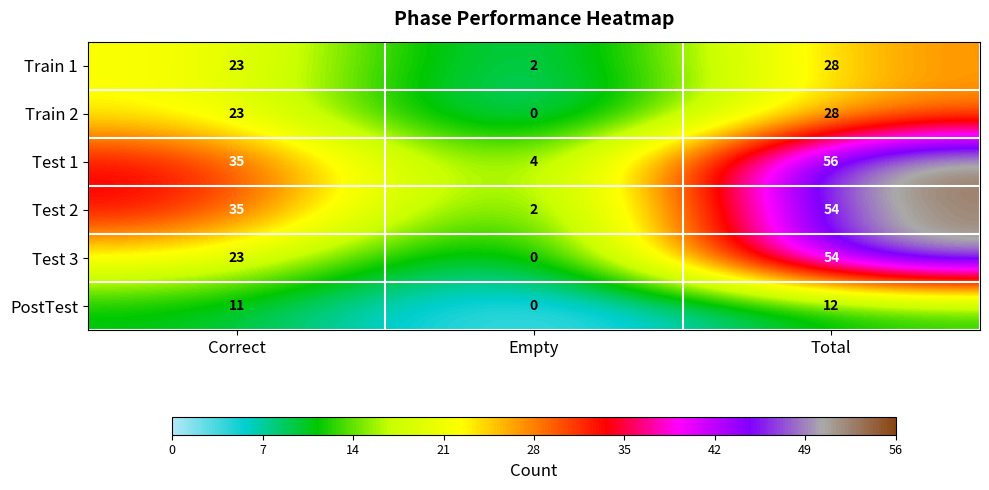

At which label is Test 1 closest to 30?

Correct